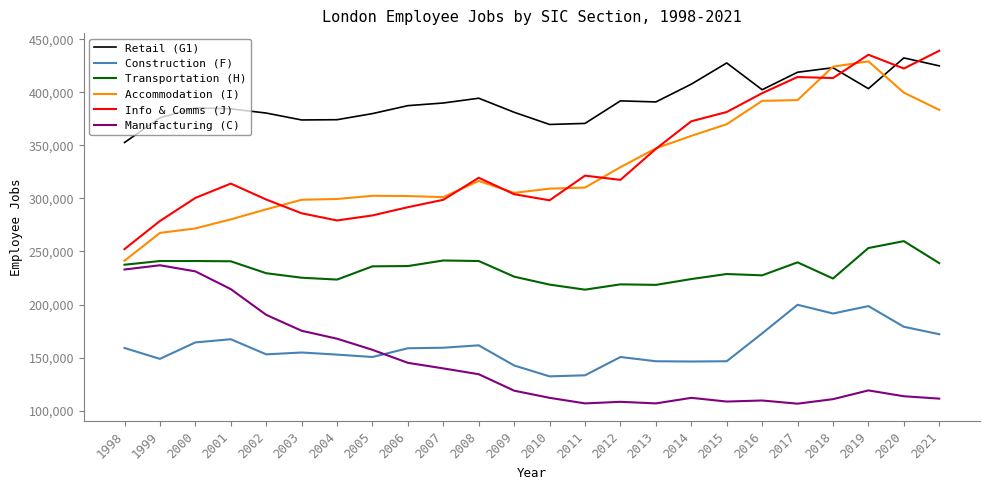

List the series in order of their peak value, lowest first.

Construction (F), Manufacturing (C), Transportation (H), Accommodation (I), Retail (G1), Info & Comms (J)